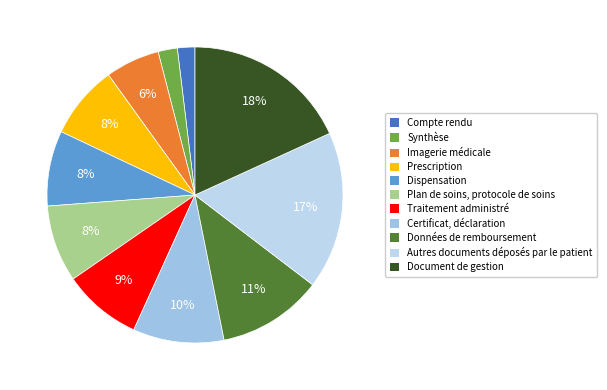

Rank the categories by value from highest to lowest.

Document de gestion, Autres documents déposés par le patient, Données de remboursement, Certificat, déclaration, Traitement administré, Plan de soins, protocole de soins, Dispensation, Prescription, Imagerie médicale, Synthèse, Compte rendu